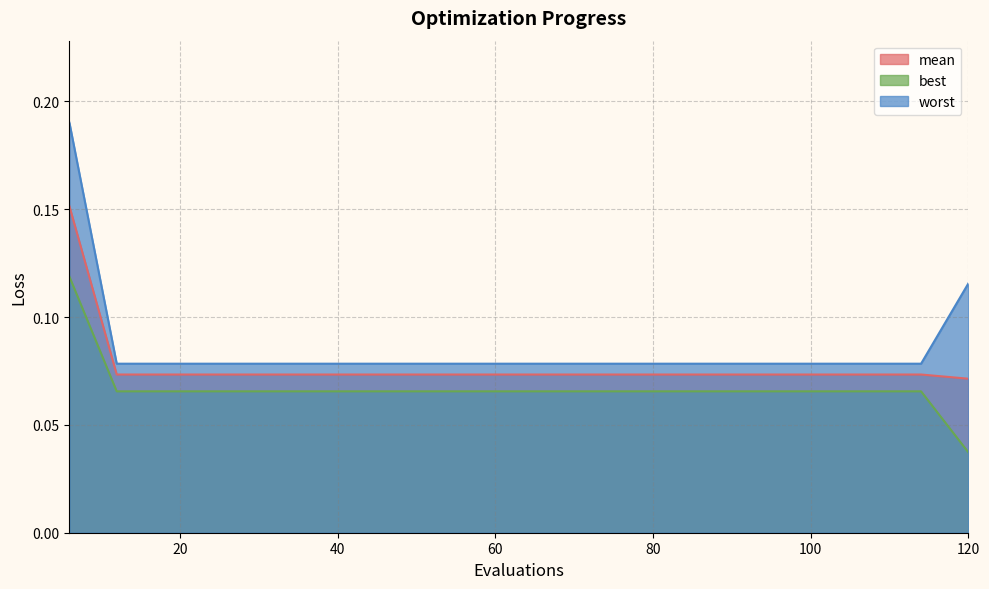

At which label is worst closest to 0?

12